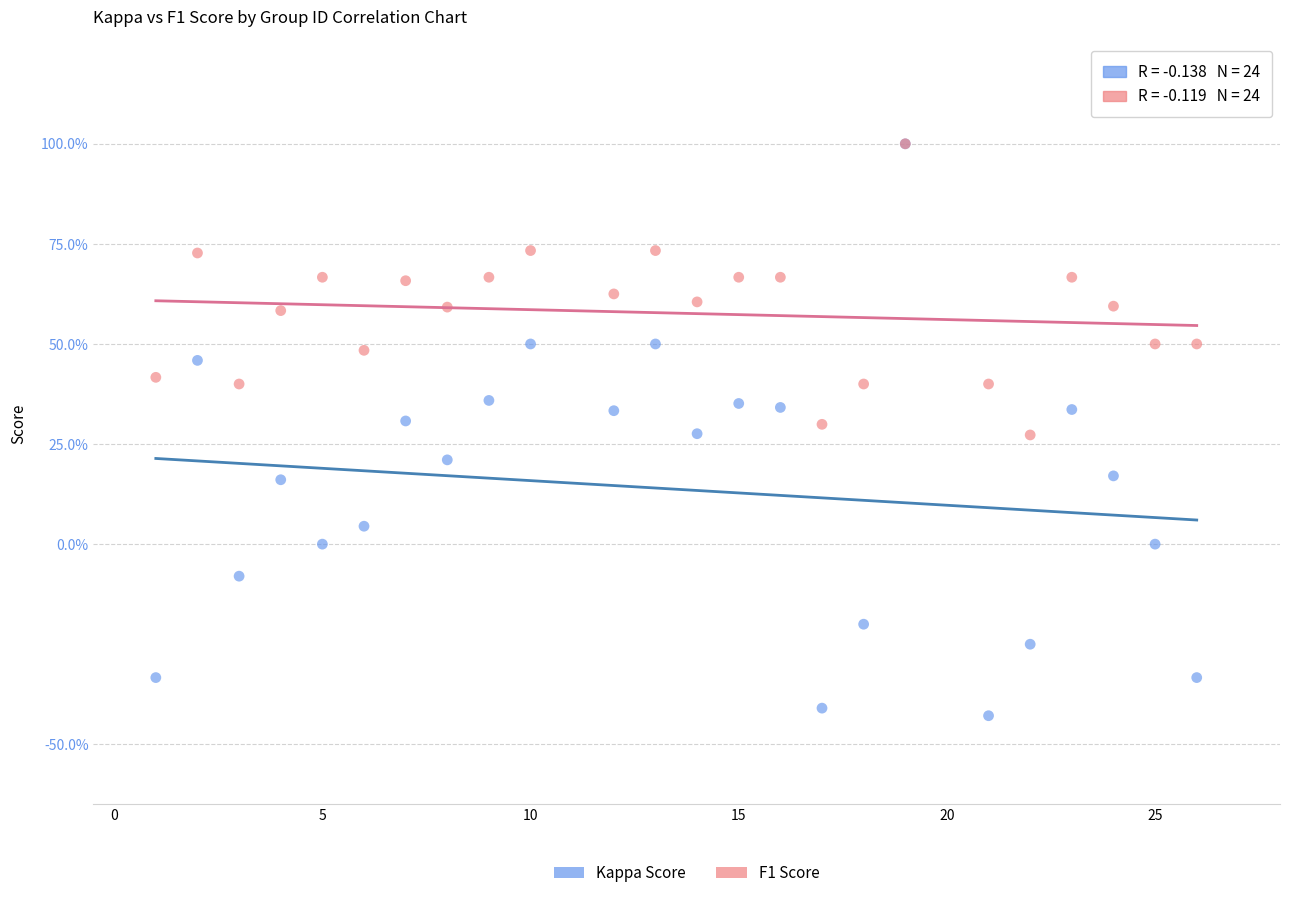

What are all the series names shown in the legend?

Kappa Score, F1 Score